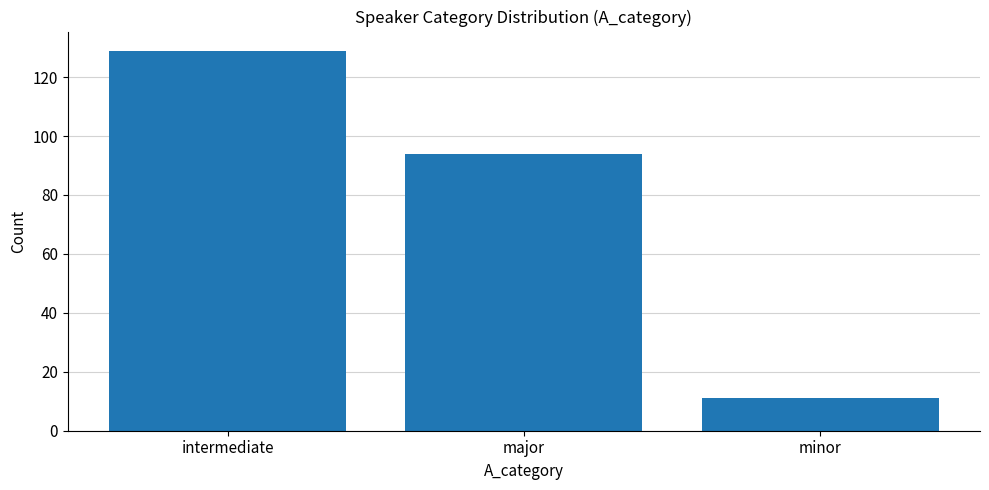

Are the bars grouped side by side (vs. stacked)?

No